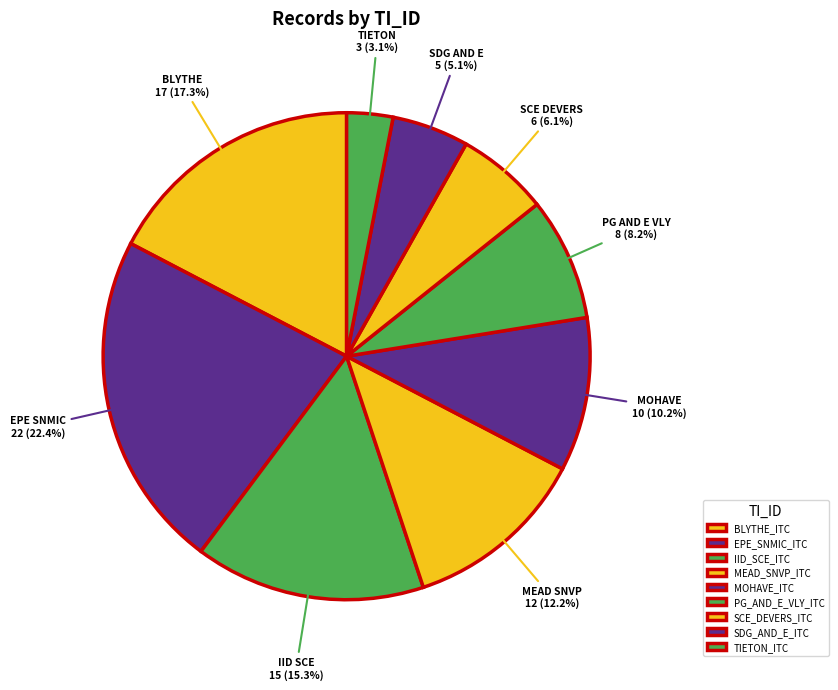

Is there a majority slice in this chart?

No